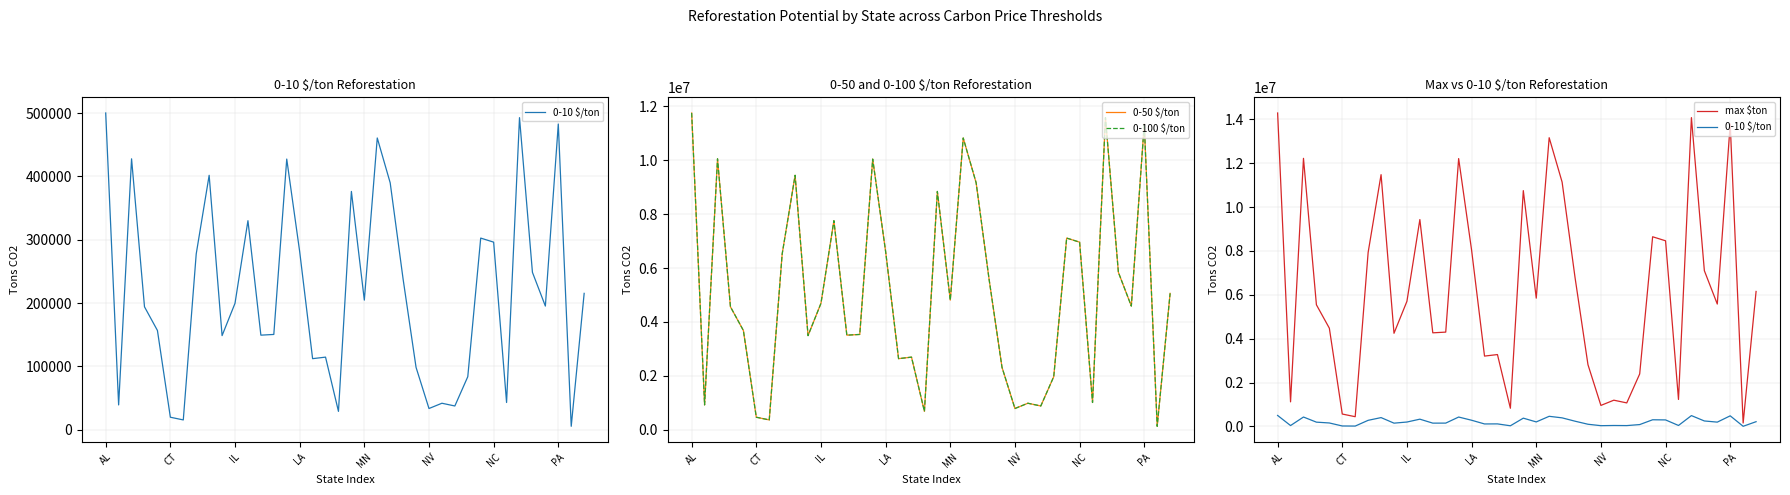

How many data points does each series have?

38